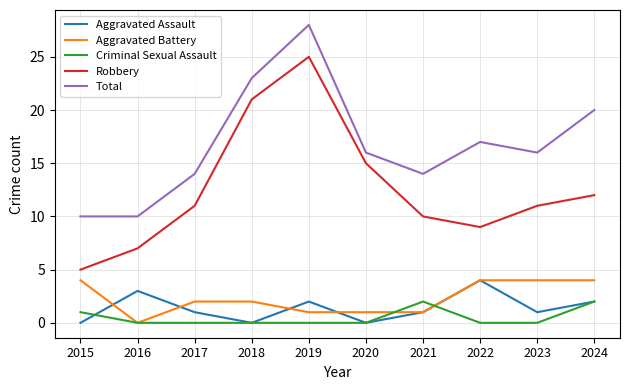

Reading right to left, list all the values displayed in this chart.

Aggravated Assault: 2	1	4	1	0	2	0	1	3	0
Aggravated Battery: 4	4	4	1	1	1	2	2	0	4
Criminal Sexual Assault: 2	0	0	2	0	0	0	0	0	1
Robbery: 12	11	9	10	15	25	21	11	7	5
Total: 20	16	17	14	16	28	23	14	10	10